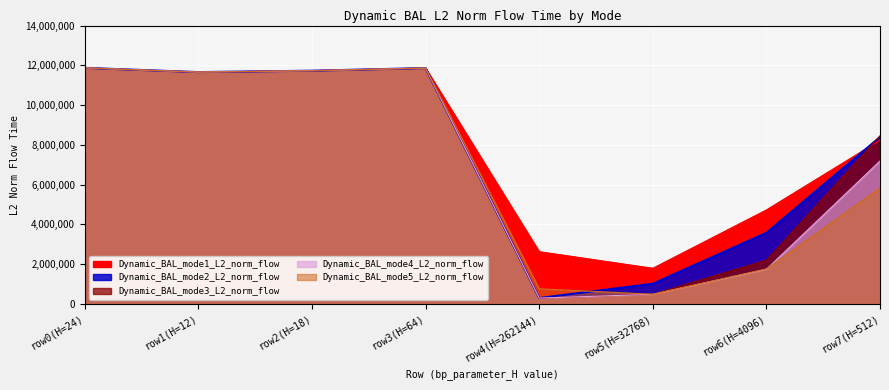

True or false: mode2 has more than 0 points higher than both neighbors.

True